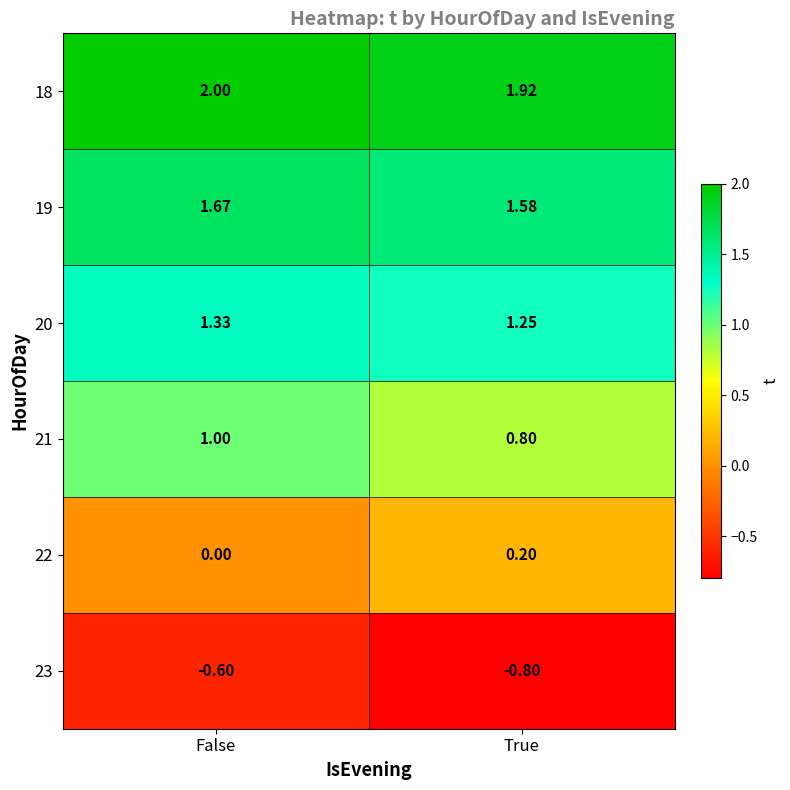

Where is 18 nearest to the value 1?

True